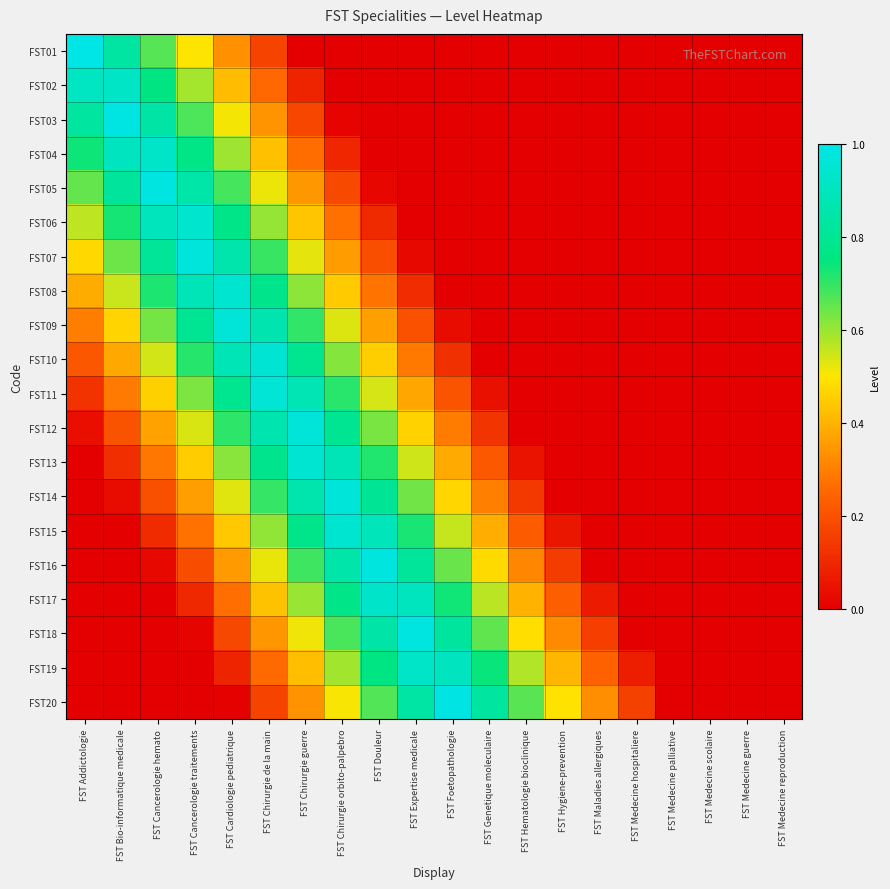

Reading left to right, transcribe all the data shown in this chart.

FST01: FST Addictologie=1.0	FST Bio-informatique medicale=0.8	FST Cancerologie hemato=0.7	FST Cancerologie traitements=0.5	FST Cardiologie pediatrique=0.3	FST Chirurgie de la main=0.2	FST Chirurgie guerre=0.0	FST Chirurgie orbito-palpebro=0.0	FST Douleur=0.0	FST Expertise medicale=0.0	FST Foetopathologie=0.0	FST Genetique moleculaire=0.0	FST Hematologie bioclinique=0.0	FST Hygiene-prevention=0.0	FST Maladies allergiques=0.0	FST Medecine hospitaliere=0.0	FST Medecine palliative=0.0	FST Medecine scolaire=0.0	FST Medecine guerre=0.0	FST Medecine reproduction=0.0
FST02: FST Addictologie=0.9	FST Bio-informatique medicale=0.9	FST Cancerologie hemato=0.8	FST Cancerologie traitements=0.6	FST Cardiologie pediatrique=0.4	FST Chirurgie de la main=0.3	FST Chirurgie guerre=0.1	FST Chirurgie orbito-palpebro=0.0	FST Douleur=0.0	FST Expertise medicale=0.0	FST Foetopathologie=0.0	FST Genetique moleculaire=0.0	FST Hematologie bioclinique=0.0	FST Hygiene-prevention=0.0	FST Maladies allergiques=0.0	FST Medecine hospitaliere=0.0	FST Medecine palliative=0.0	FST Medecine scolaire=0.0	FST Medecine guerre=0.0	FST Medecine reproduction=0.0
FST03: FST Addictologie=0.8	FST Bio-informatique medicale=1.0	FST Cancerologie hemato=0.8	FST Cancerologie traitements=0.7	FST Cardiologie pediatrique=0.5	FST Chirurgie de la main=0.3	FST Chirurgie guerre=0.2	FST Chirurgie orbito-palpebro=0.0	FST Douleur=0.0	FST Expertise medicale=0.0	FST Foetopathologie=0.0	FST Genetique moleculaire=0.0	FST Hematologie bioclinique=0.0	FST Hygiene-prevention=0.0	FST Maladies allergiques=0.0	FST Medecine hospitaliere=0.0	FST Medecine palliative=0.0	FST Medecine scolaire=0.0	FST Medecine guerre=0.0	FST Medecine reproduction=0.0
FST04: FST Addictologie=0.7	FST Bio-informatique medicale=0.9	FST Cancerologie hemato=0.9	FST Cancerologie traitements=0.8	FST Cardiologie pediatrique=0.6	FST Chirurgie de la main=0.4	FST Chirurgie guerre=0.3	FST Chirurgie orbito-palpebro=0.1	FST Douleur=0.0	FST Expertise medicale=0.0	FST Foetopathologie=0.0	FST Genetique moleculaire=0.0	FST Hematologie bioclinique=0.0	FST Hygiene-prevention=0.0	FST Maladies allergiques=0.0	FST Medecine hospitaliere=0.0	FST Medecine palliative=0.0	FST Medecine scolaire=0.0	FST Medecine guerre=0.0	FST Medecine reproduction=0.0
FST05: FST Addictologie=0.6	FST Bio-informatique medicale=0.8	FST Cancerologie hemato=1.0	FST Cancerologie traitements=0.8	FST Cardiologie pediatrique=0.7	FST Chirurgie de la main=0.5	FST Chirurgie guerre=0.3	FST Chirurgie orbito-palpebro=0.2	FST Douleur=0.0	FST Expertise medicale=0.0	FST Foetopathologie=0.0	FST Genetique moleculaire=0.0	FST Hematologie bioclinique=0.0	FST Hygiene-prevention=0.0	FST Maladies allergiques=0.0	FST Medecine hospitaliere=0.0	FST Medecine palliative=0.0	FST Medecine scolaire=0.0	FST Medecine guerre=0.0	FST Medecine reproduction=0.0
FST06: FST Addictologie=0.6	FST Bio-informatique medicale=0.7	FST Cancerologie hemato=0.9	FST Cancerologie traitements=0.9	FST Cardiologie pediatrique=0.8	FST Chirurgie de la main=0.6	FST Chirurgie guerre=0.4	FST Chirurgie orbito-palpebro=0.3	FST Douleur=0.1	FST Expertise medicale=0.0	FST Foetopathologie=0.0	FST Genetique moleculaire=0.0	FST Hematologie bioclinique=0.0	FST Hygiene-prevention=0.0	FST Maladies allergiques=0.0	FST Medecine hospitaliere=0.0	FST Medecine palliative=0.0	FST Medecine scolaire=0.0	FST Medecine guerre=0.0	FST Medecine reproduction=0.0
FST07: FST Addictologie=0.5	FST Bio-informatique medicale=0.6	FST Cancerologie hemato=0.8	FST Cancerologie traitements=1.0	FST Cardiologie pediatrique=0.9	FST Chirurgie de la main=0.7	FST Chirurgie guerre=0.5	FST Chirurgie orbito-palpebro=0.4	FST Douleur=0.2	FST Expertise medicale=0.0	FST Foetopathologie=0.0	FST Genetique moleculaire=0.0	FST Hematologie bioclinique=0.0	FST Hygiene-prevention=0.0	FST Maladies allergiques=0.0	FST Medecine hospitaliere=0.0	FST Medecine palliative=0.0	FST Medecine scolaire=0.0	FST Medecine guerre=0.0	FST Medecine reproduction=0.0
FST08: FST Addictologie=0.4	FST Bio-informatique medicale=0.6	FST Cancerologie hemato=0.7	FST Cancerologie traitements=0.9	FST Cardiologie pediatrique=0.9	FST Chirurgie de la main=0.8	FST Chirurgie guerre=0.6	FST Chirurgie orbito-palpebro=0.4	FST Douleur=0.3	FST Expertise medicale=0.1	FST Foetopathologie=0.0	FST Genetique moleculaire=0.0	FST Hematologie bioclinique=0.0	FST Hygiene-prevention=0.0	FST Maladies allergiques=0.0	FST Medecine hospitaliere=0.0	FST Medecine palliative=0.0	FST Medecine scolaire=0.0	FST Medecine guerre=0.0	FST Medecine reproduction=0.0
FST09: FST Addictologie=0.3	FST Bio-informatique medicale=0.5	FST Cancerologie hemato=0.6	FST Cancerologie traitements=0.8	FST Cardiologie pediatrique=1.0	FST Chirurgie de la main=0.9	FST Chirurgie guerre=0.7	FST Chirurgie orbito-palpebro=0.5	FST Douleur=0.4	FST Expertise medicale=0.2	FST Foetopathologie=0.0	FST Genetique moleculaire=0.0	FST Hematologie bioclinique=0.0	FST Hygiene-prevention=0.0	FST Maladies allergiques=0.0	FST Medecine hospitaliere=0.0	FST Medecine palliative=0.0	FST Medecine scolaire=0.0	FST Medecine guerre=0.0	FST Medecine reproduction=0.0
FST10: FST Addictologie=0.2	FST Bio-informatique medicale=0.4	FST Cancerologie hemato=0.5	FST Cancerologie traitements=0.7	FST Cardiologie pediatrique=0.9	FST Chirurgie de la main=1.0	FST Chirurgie guerre=0.8	FST Chirurgie orbito-palpebro=0.6	FST Douleur=0.5	FST Expertise medicale=0.3	FST Foetopathologie=0.1	FST Genetique moleculaire=0.0	FST Hematologie bioclinique=0.0	FST Hygiene-prevention=0.0	FST Maladies allergiques=0.0	FST Medecine hospitaliere=0.0	FST Medecine palliative=0.0	FST Medecine scolaire=0.0	FST Medecine guerre=0.0	FST Medecine reproduction=0.0
FST11: FST Addictologie=0.1	FST Bio-informatique medicale=0.3	FST Cancerologie hemato=0.5	FST Cancerologie traitements=0.6	FST Cardiologie pediatrique=0.8	FST Chirurgie de la main=1.0	FST Chirurgie guerre=0.9	FST Chirurgie orbito-palpebro=0.7	FST Douleur=0.5	FST Expertise medicale=0.4	FST Foetopathologie=0.2	FST Genetique moleculaire=0.0	FST Hematologie bioclinique=0.0	FST Hygiene-prevention=0.0	FST Maladies allergiques=0.0	FST Medecine hospitaliere=0.0	FST Medecine palliative=0.0	FST Medecine scolaire=0.0	FST Medecine guerre=0.0	FST Medecine reproduction=0.0
FST12: FST Addictologie=0.0	FST Bio-informatique medicale=0.2	FST Cancerologie hemato=0.4	FST Cancerologie traitements=0.5	FST Cardiologie pediatrique=0.7	FST Chirurgie de la main=0.9	FST Chirurgie guerre=1.0	FST Chirurgie orbito-palpebro=0.8	FST Douleur=0.6	FST Expertise medicale=0.5	FST Foetopathologie=0.3	FST Genetique moleculaire=0.1	FST Hematologie bioclinique=0.0	FST Hygiene-prevention=0.0	FST Maladies allergiques=0.0	FST Medecine hospitaliere=0.0	FST Medecine palliative=0.0	FST Medecine scolaire=0.0	FST Medecine guerre=0.0	FST Medecine reproduction=0.0
FST13: FST Addictologie=0.0	FST Bio-informatique medicale=0.1	FST Cancerologie hemato=0.3	FST Cancerologie traitements=0.4	FST Cardiologie pediatrique=0.6	FST Chirurgie de la main=0.8	FST Chirurgie guerre=0.9	FST Chirurgie orbito-palpebro=0.9	FST Douleur=0.7	FST Expertise medicale=0.6	FST Foetopathologie=0.4	FST Genetique moleculaire=0.2	FST Hematologie bioclinique=0.1	FST Hygiene-prevention=0.0	FST Maladies allergiques=0.0	FST Medecine hospitaliere=0.0	FST Medecine palliative=0.0	FST Medecine scolaire=0.0	FST Medecine guerre=0.0	FST Medecine reproduction=0.0
FST14: FST Addictologie=0.0	FST Bio-informatique medicale=0.0	FST Cancerologie hemato=0.2	FST Cancerologie traitements=0.4	FST Cardiologie pediatrique=0.5	FST Chirurgie de la main=0.7	FST Chirurgie guerre=0.9	FST Chirurgie orbito-palpebro=1.0	FST Douleur=0.8	FST Expertise medicale=0.6	FST Foetopathologie=0.5	FST Genetique moleculaire=0.3	FST Hematologie bioclinique=0.1	FST Hygiene-prevention=0.0	FST Maladies allergiques=0.0	FST Medecine hospitaliere=0.0	FST Medecine palliative=0.0	FST Medecine scolaire=0.0	FST Medecine guerre=0.0	FST Medecine reproduction=0.0
FST15: FST Addictologie=0.0	FST Bio-informatique medicale=0.0	FST Cancerologie hemato=0.1	FST Cancerologie traitements=0.3	FST Cardiologie pediatrique=0.4	FST Chirurgie de la main=0.6	FST Chirurgie guerre=0.8	FST Chirurgie orbito-palpebro=0.9	FST Douleur=0.9	FST Expertise medicale=0.7	FST Foetopathologie=0.6	FST Genetique moleculaire=0.4	FST Hematologie bioclinique=0.2	FST Hygiene-prevention=0.1	FST Maladies allergiques=0.0	FST Medecine hospitaliere=0.0	FST Medecine palliative=0.0	FST Medecine scolaire=0.0	FST Medecine guerre=0.0	FST Medecine reproduction=0.0
FST16: FST Addictologie=0.0	FST Bio-informatique medicale=0.0	FST Cancerologie hemato=0.0	FST Cancerologie traitements=0.2	FST Cardiologie pediatrique=0.4	FST Chirurgie de la main=0.5	FST Chirurgie guerre=0.7	FST Chirurgie orbito-palpebro=0.9	FST Douleur=1.0	FST Expertise medicale=0.8	FST Foetopathologie=0.6	FST Genetique moleculaire=0.5	FST Hematologie bioclinique=0.3	FST Hygiene-prevention=0.1	FST Maladies allergiques=0.0	FST Medecine hospitaliere=0.0	FST Medecine palliative=0.0	FST Medecine scolaire=0.0	FST Medecine guerre=0.0	FST Medecine reproduction=0.0
FST17: FST Addictologie=0.0	FST Bio-informatique medicale=0.0	FST Cancerologie hemato=0.0	FST Cancerologie traitements=0.1	FST Cardiologie pediatrique=0.3	FST Chirurgie de la main=0.4	FST Chirurgie guerre=0.6	FST Chirurgie orbito-palpebro=0.8	FST Douleur=0.9	FST Expertise medicale=0.9	FST Foetopathologie=0.7	FST Genetique moleculaire=0.6	FST Hematologie bioclinique=0.4	FST Hygiene-prevention=0.2	FST Maladies allergiques=0.1	FST Medecine hospitaliere=0.0	FST Medecine palliative=0.0	FST Medecine scolaire=0.0	FST Medecine guerre=0.0	FST Medecine reproduction=0.0
FST18: FST Addictologie=0.0	FST Bio-informatique medicale=0.0	FST Cancerologie hemato=0.0	FST Cancerologie traitements=0.0	FST Cardiologie pediatrique=0.2	FST Chirurgie de la main=0.3	FST Chirurgie guerre=0.5	FST Chirurgie orbito-palpebro=0.7	FST Douleur=0.8	FST Expertise medicale=1.0	FST Foetopathologie=0.8	FST Genetique moleculaire=0.7	FST Hematologie bioclinique=0.5	FST Hygiene-prevention=0.3	FST Maladies allergiques=0.2	FST Medecine hospitaliere=0.0	FST Medecine palliative=0.0	FST Medecine scolaire=0.0	FST Medecine guerre=0.0	FST Medecine reproduction=0.0
FST19: FST Addictologie=0.0	FST Bio-informatique medicale=0.0	FST Cancerologie hemato=0.0	FST Cancerologie traitements=0.0	FST Cardiologie pediatrique=0.1	FST Chirurgie de la main=0.3	FST Chirurgie guerre=0.4	FST Chirurgie orbito-palpebro=0.6	FST Douleur=0.8	FST Expertise medicale=0.9	FST Foetopathologie=0.9	FST Genetique moleculaire=0.7	FST Hematologie bioclinique=0.6	FST Hygiene-prevention=0.4	FST Maladies allergiques=0.2	FST Medecine hospitaliere=0.1	FST Medecine palliative=0.0	FST Medecine scolaire=0.0	FST Medecine guerre=0.0	FST Medecine reproduction=0.0
FST20: FST Addictologie=0.0	FST Bio-informatique medicale=0.0	FST Cancerologie hemato=0.0	FST Cancerologie traitements=0.0	FST Cardiologie pediatrique=0.0	FST Chirurgie de la main=0.2	FST Chirurgie guerre=0.3	FST Chirurgie orbito-palpebro=0.5	FST Douleur=0.7	FST Expertise medicale=0.8	FST Foetopathologie=1.0	FST Genetique moleculaire=0.8	FST Hematologie bioclinique=0.7	FST Hygiene-prevention=0.5	FST Maladies allergiques=0.3	FST Medecine hospitaliere=0.2	FST Medecine palliative=0.0	FST Medecine scolaire=0.0	FST Medecine guerre=0.0	FST Medecine reproduction=0.0